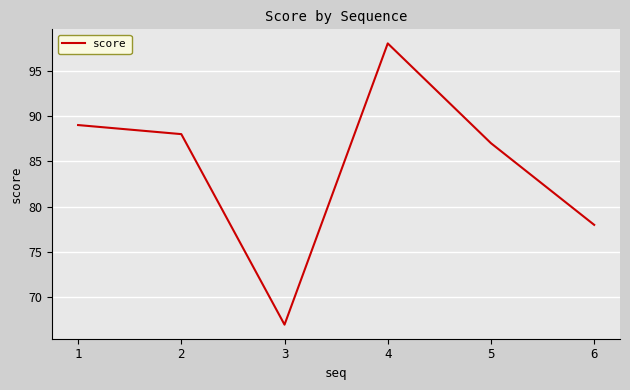

At which category does the data reach its first local valley?

3